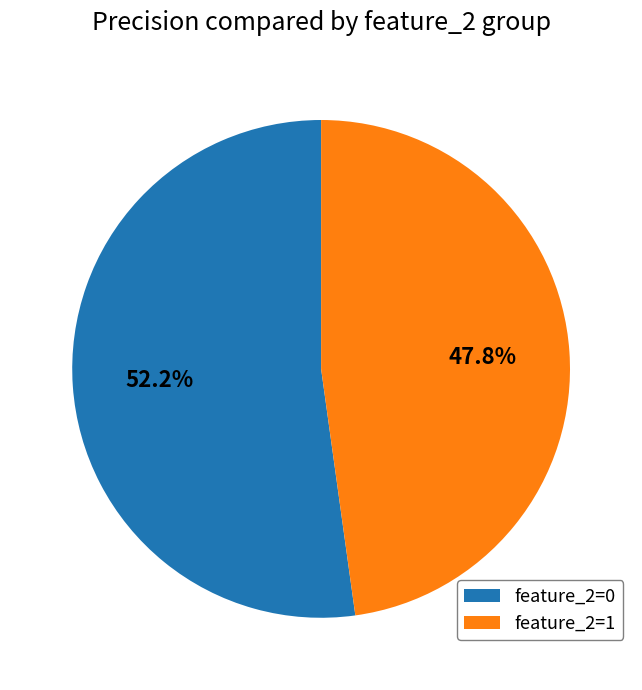

To the nearest percent, what portion does feature_2=1 represent?

48%